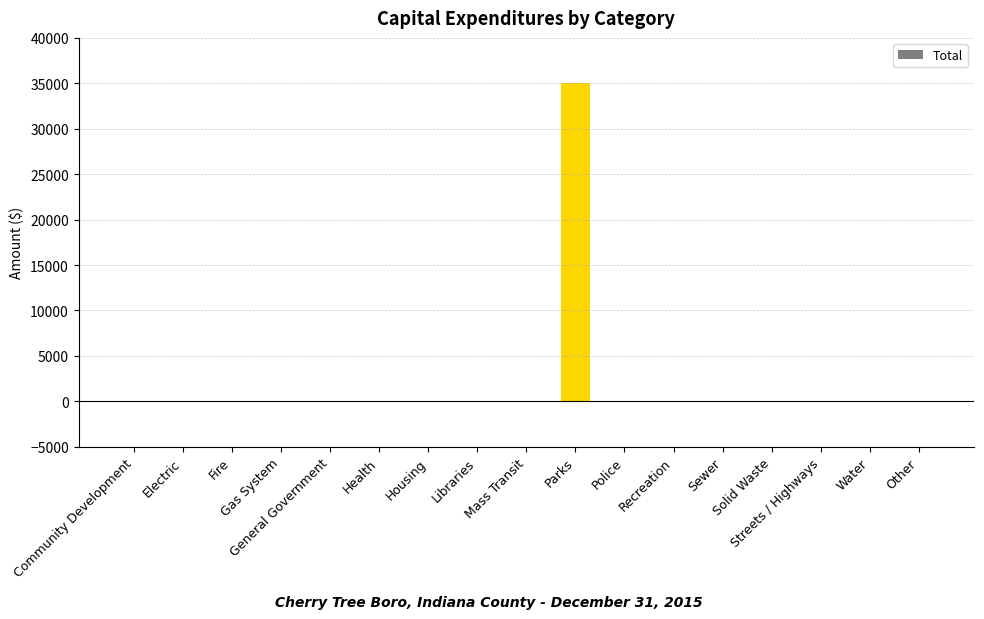

Reading right to left, list all the values displayed in this chart.

0	0	0	0	0	0	0	35000	0	0	0	0	0	0	0	0	0